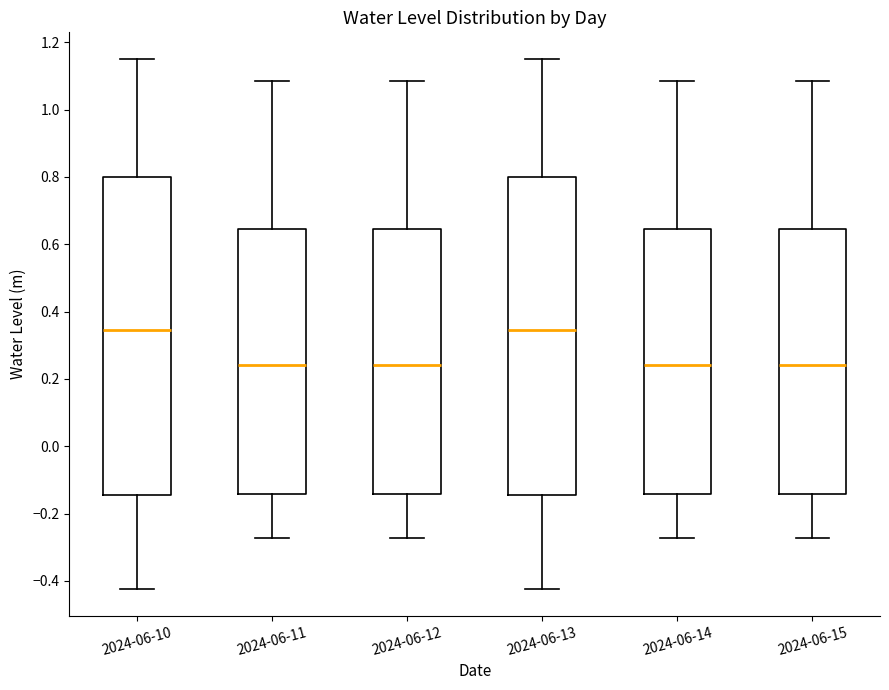

Where is the upper edge of the box for 2024-06-10 on the y-axis? The values are not printed on the chart, so give them approximately, as read against the axis.

0.80